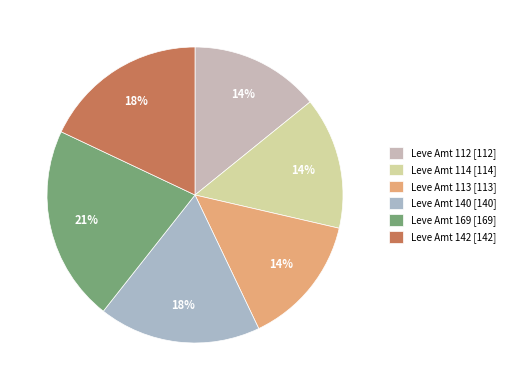

Which category has the smallest portion of the pie?

Leve Amount 112